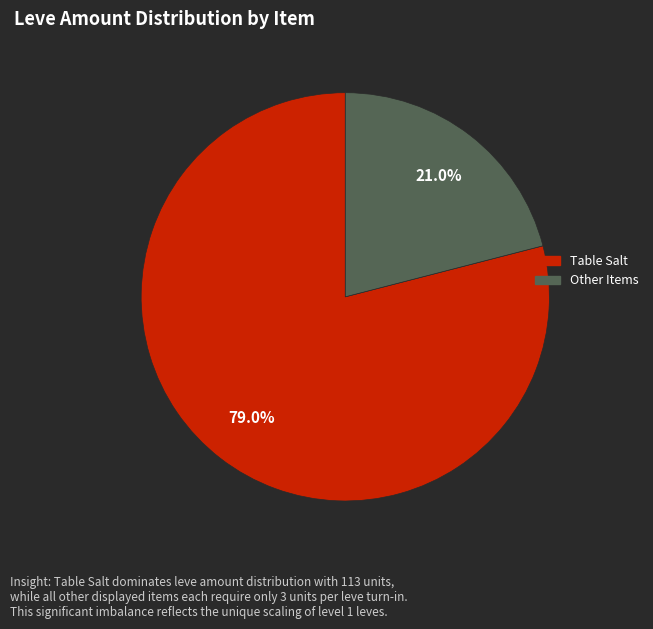

Is there a majority slice in this chart?

Yes